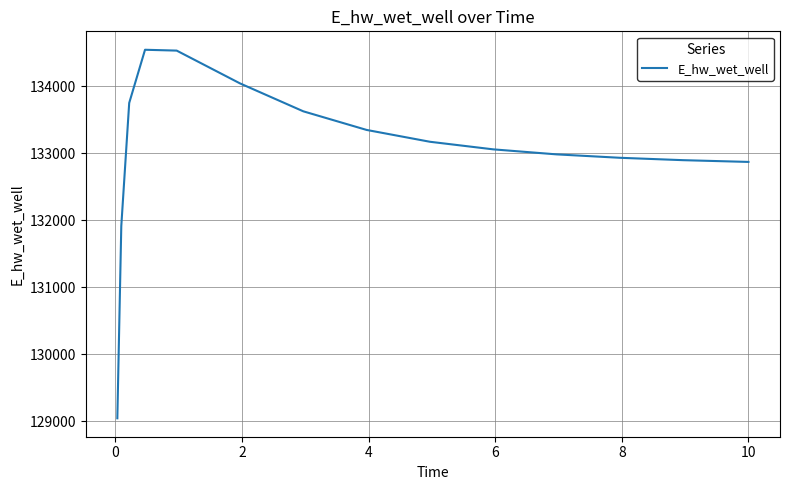

What is the minimum value shown in the chart?

129040.8